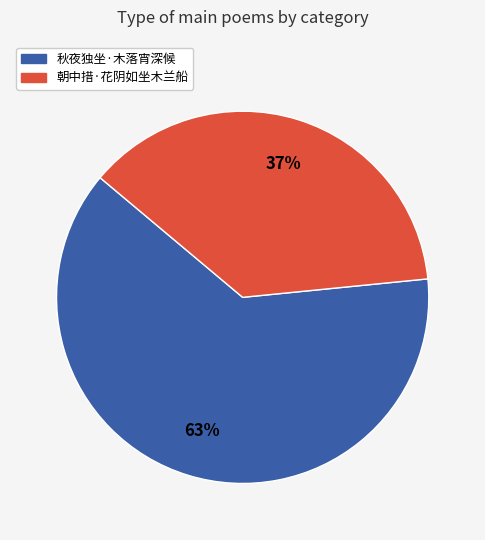

Which category has the biggest portion of the pie?

秋夜独坐·木落宵深候